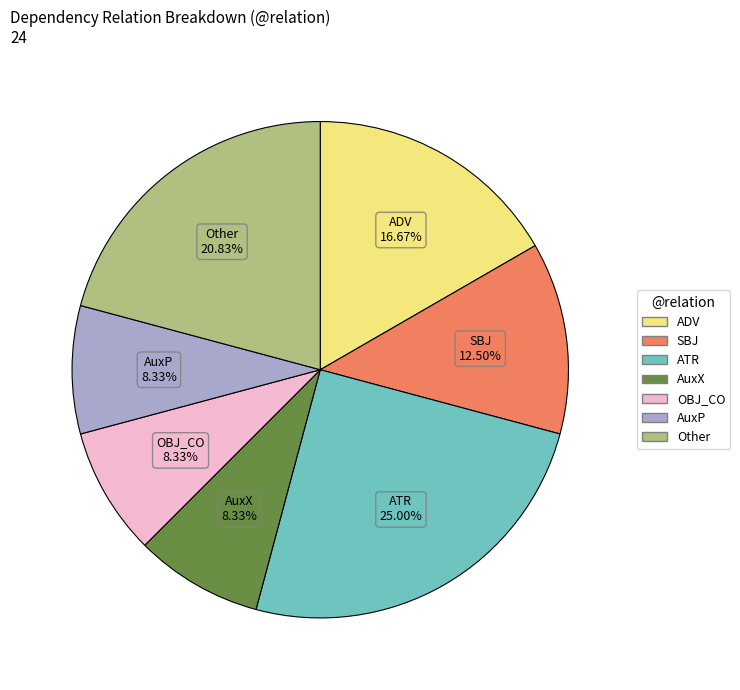

Does AuxX represent more than half of the total?

No